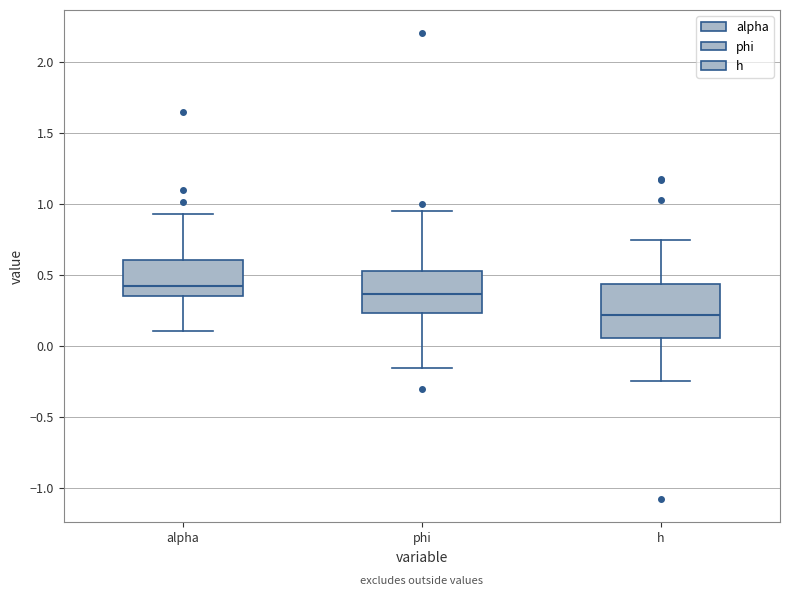

Reading left to right, transcribe this box plot: for each box, give where its median line is, the range the box spans, and where its two whiskers end, as read against the y-axis. The values are not printed on the chart, so give them approximately, as read against the axis.

alpha: median 0.40, box 0.35 to 0.60, whiskers 0.10 to 0.95
phi: median 0.35, box 0.25 to 0.55, whiskers -0.15 to 0.95
h: median 0.20, box 0.05 to 0.45, whiskers -0.25 to 0.75